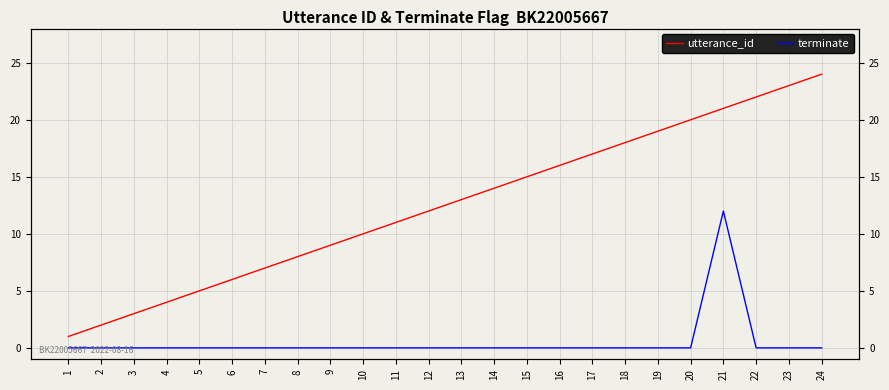

What is the average value of the utterance_id series?

12